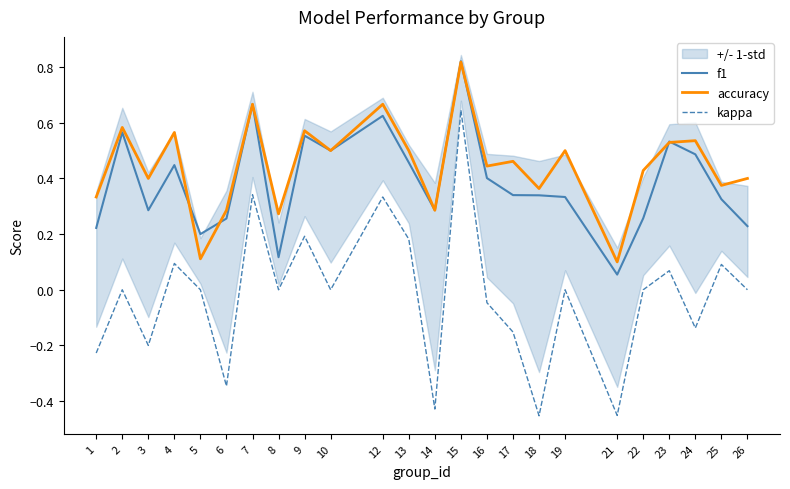

True or false: f1 has a value of 0.7 at 24.

False